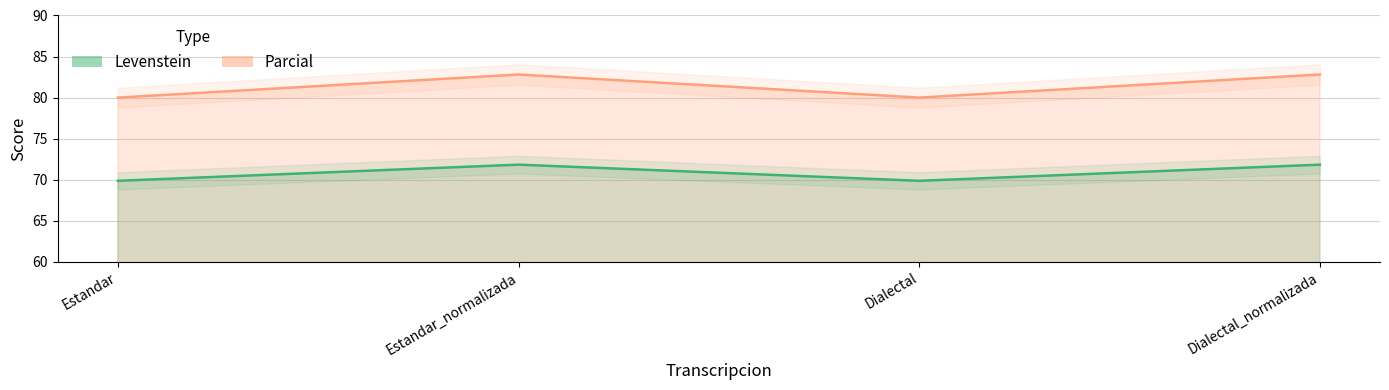

True or false: Levenstein has more than 1 interior local peaks.

False